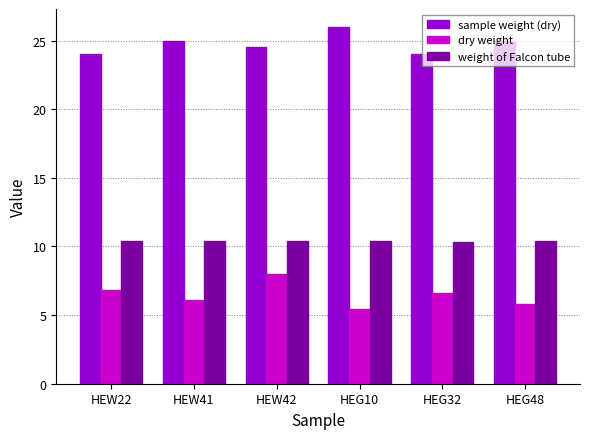

What is the average value of the sample weight (dry) series?

24.8